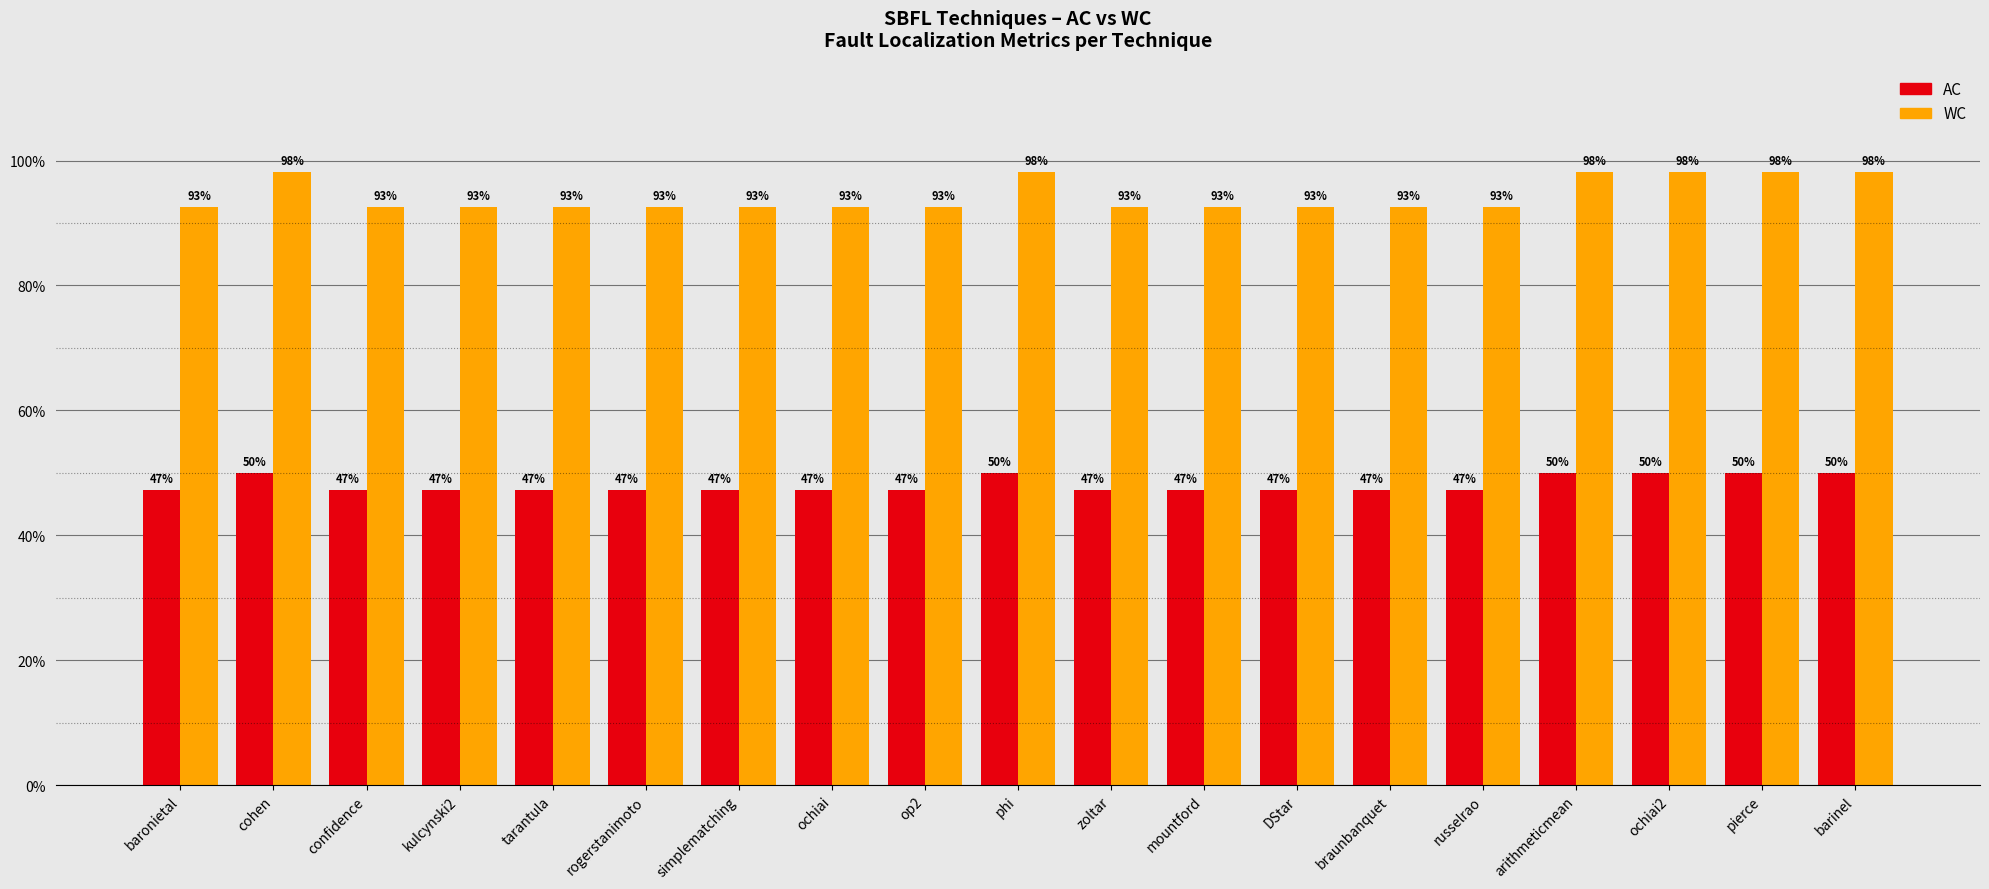

Are the bars horizontal?

No